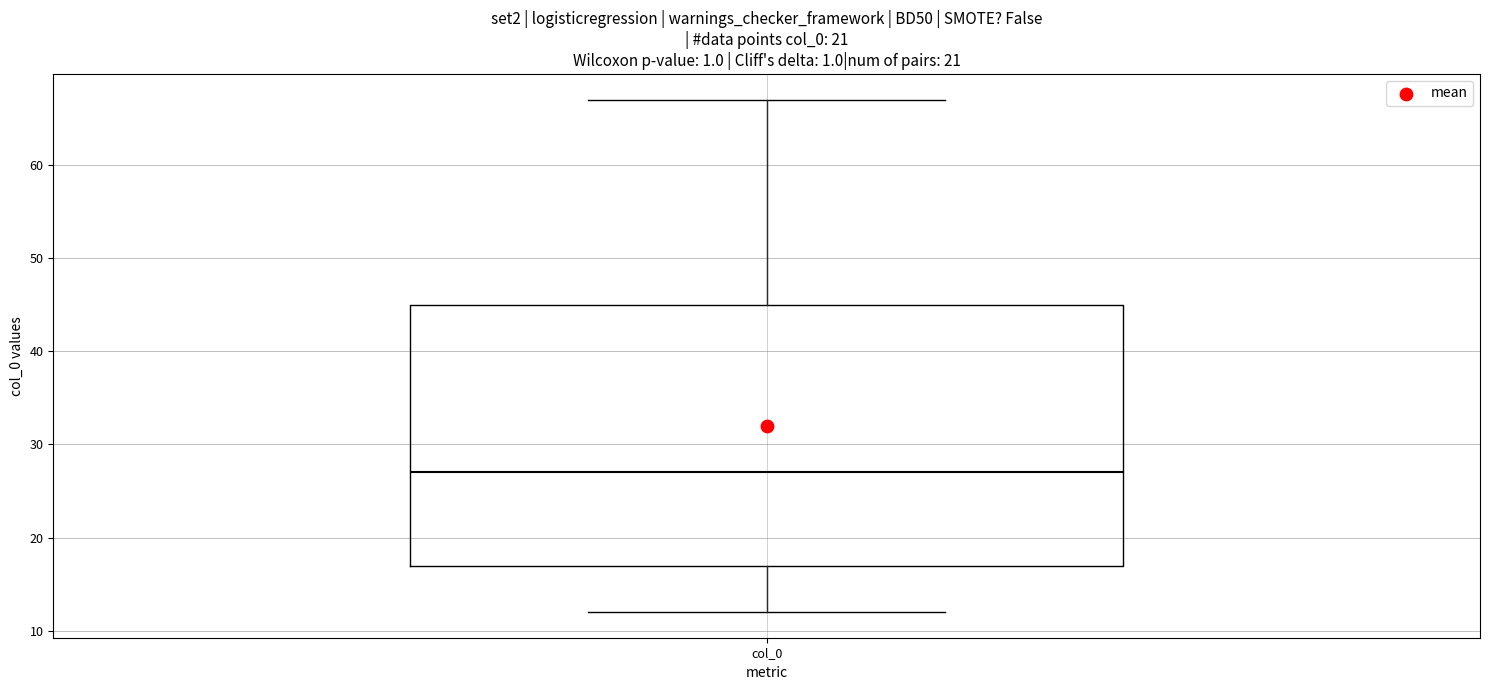

Where does the median line of the box for col_0 sit on the y-axis? The values are not printed on the chart, so give them approximately, as read against the axis.

27